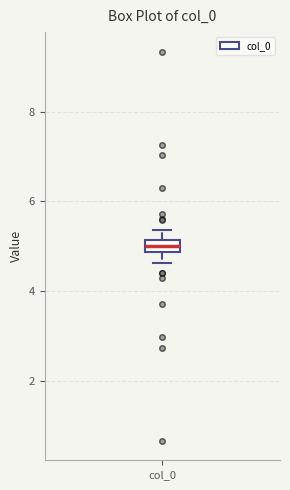

Where is the upper edge of the box for col_0 on the y-axis? The values are not printed on the chart, so give them approximately, as read against the axis.

5.2